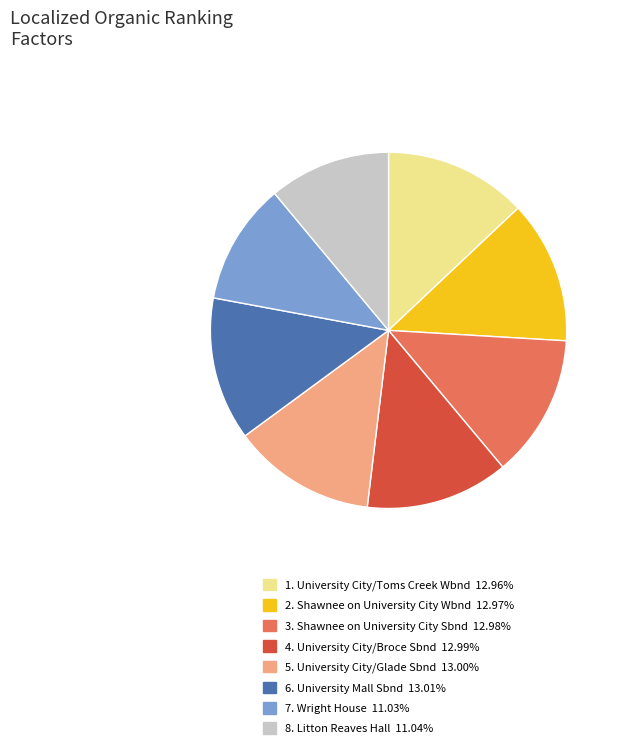

Is there a majority slice in this chart?

No